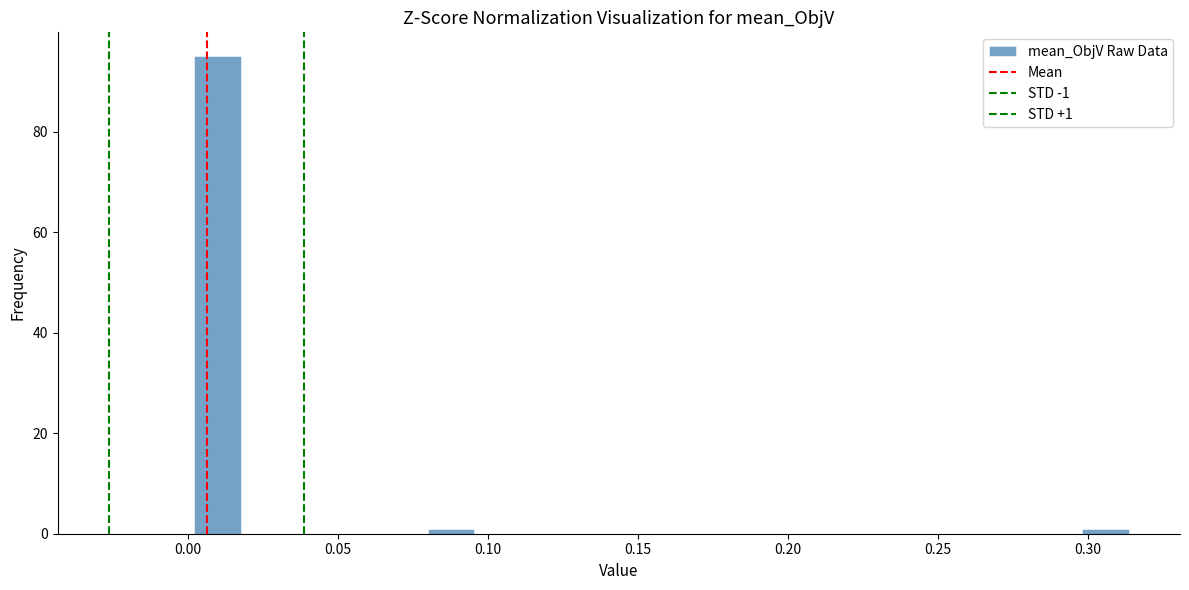

Around what value on the x-axis is the tallest bar? Give the approximate position of its centre, as read against the axis.

0.010